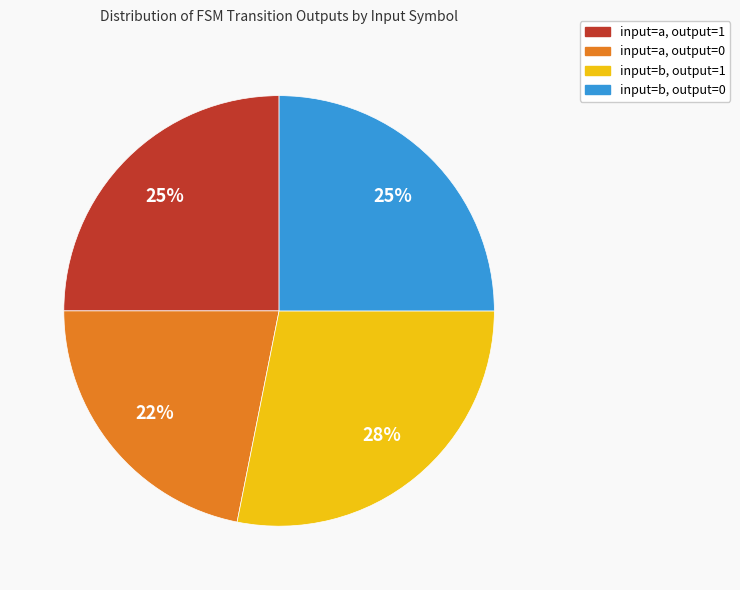

What is the smallest slice in the pie chart?

input=a, output=0